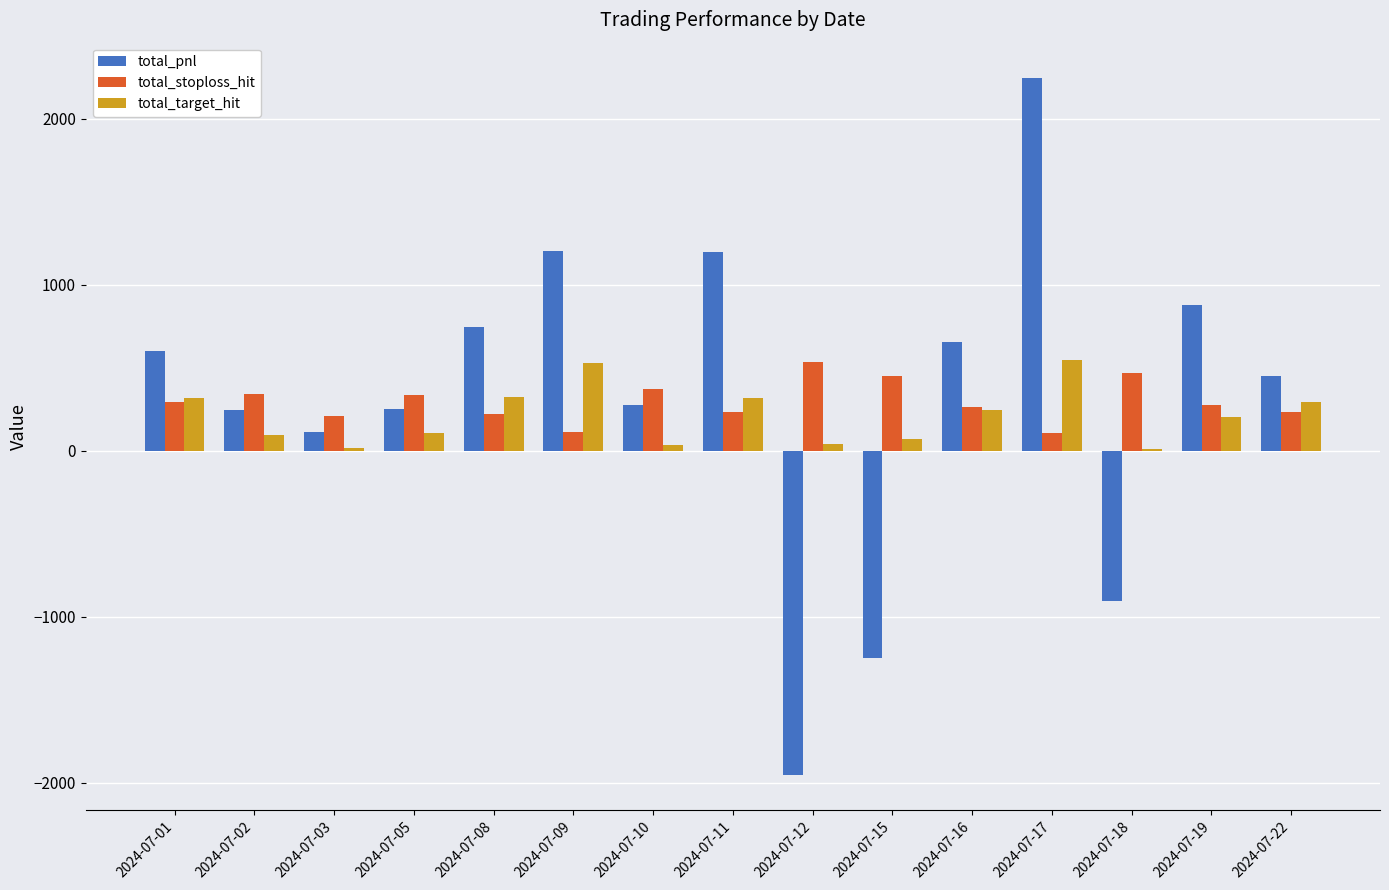

At which category is the sum across all series the highest?

2024-07-17